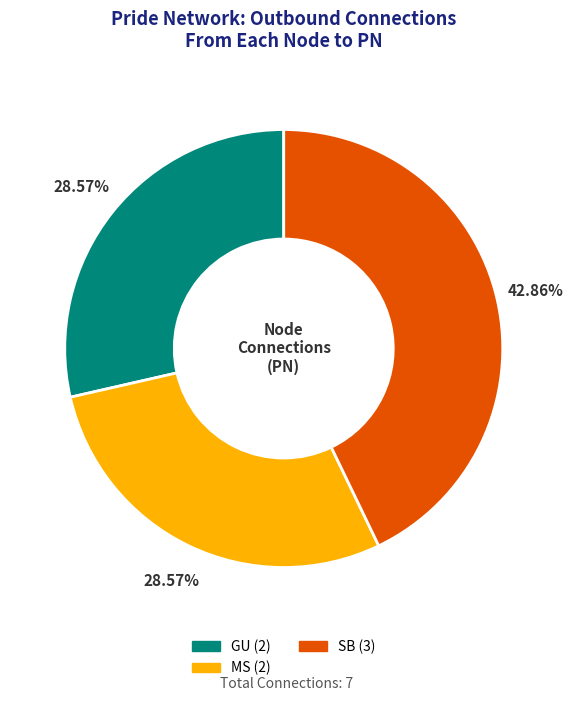

Is there a majority slice in this chart?

No